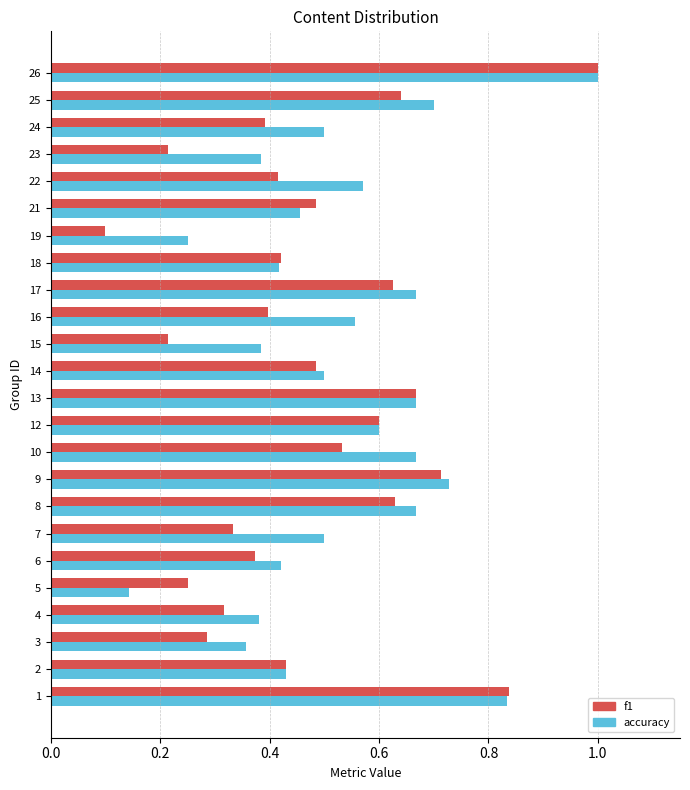

What is the difference between the maximum and minimum values in the accuracy series?

0.9